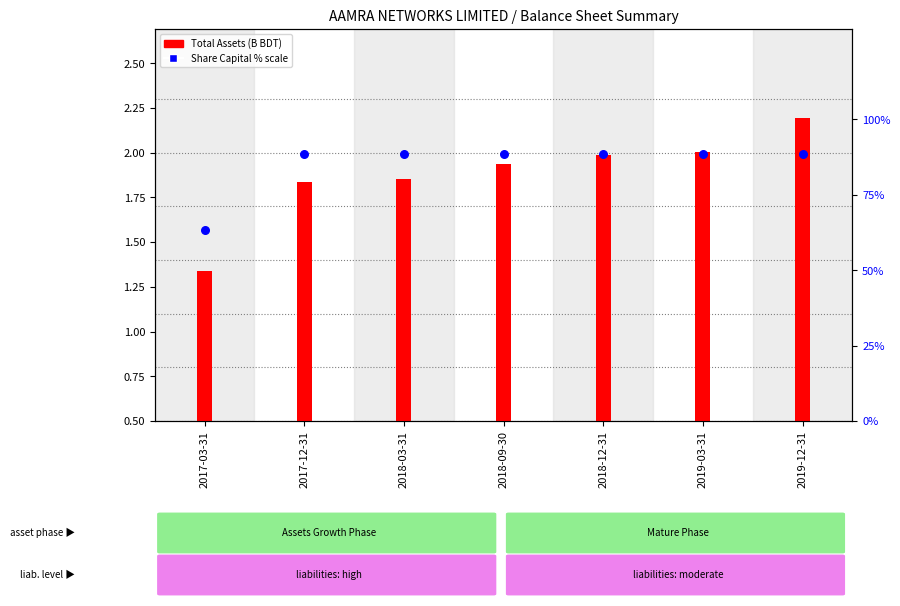

Which series contains the highest Y value?

Share Capital % scale